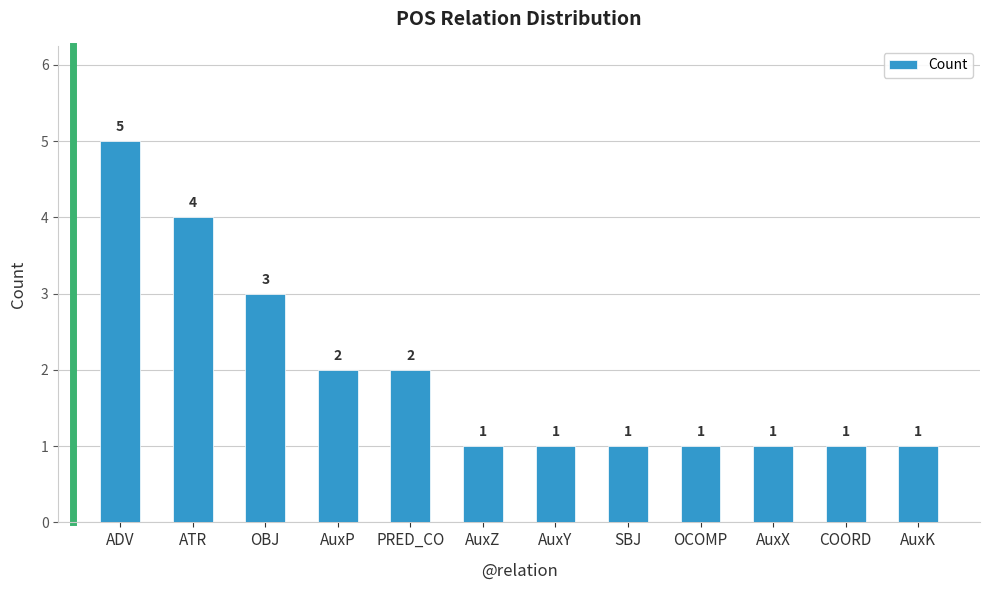

How many data points does each series have?

12